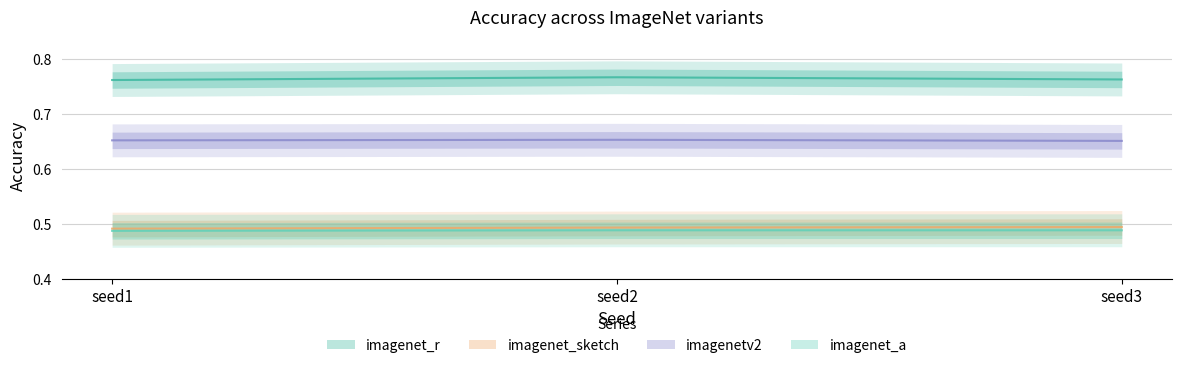

What is the average value of the imagenet_a series?

0.5